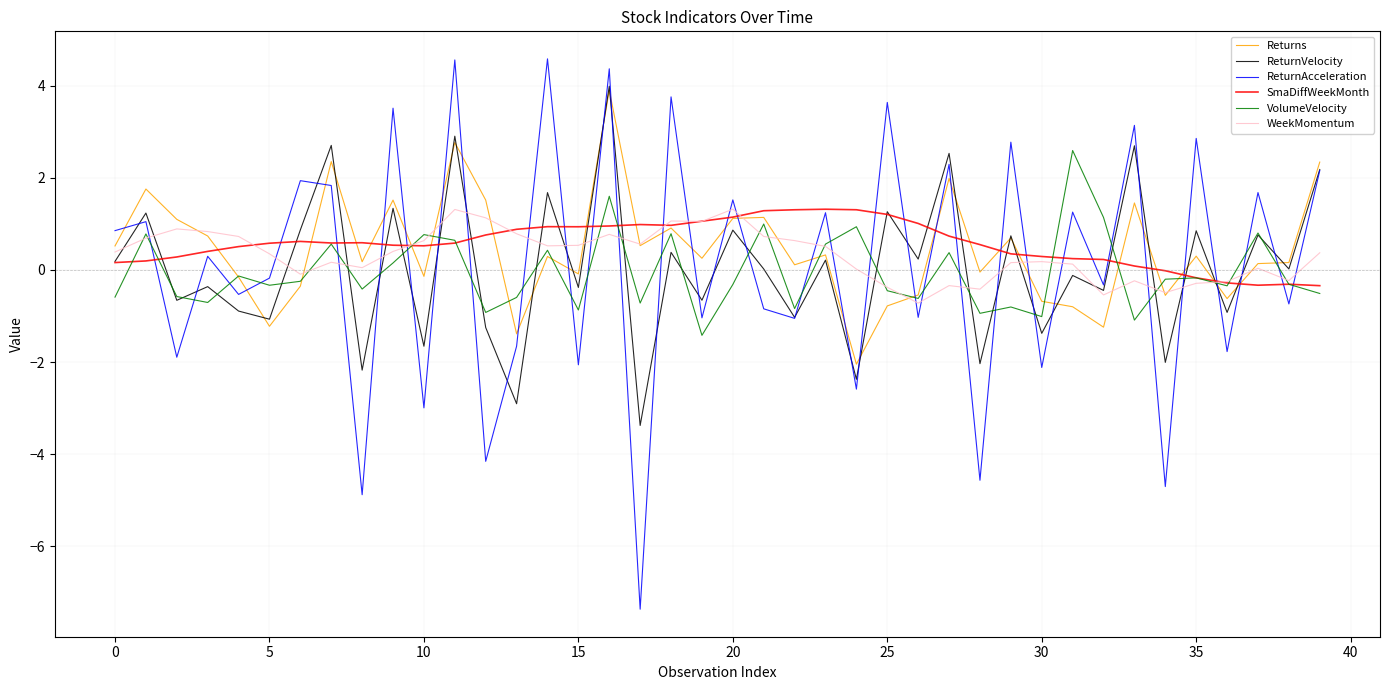

What are all the series names shown in the legend?

Returns, ReturnVelocity, ReturnAcceleration, SmaDiffWeekMonth, VolumeVelocity, WeekMomentum